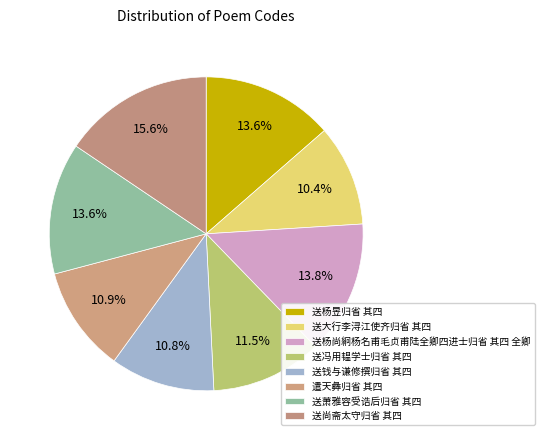

Count the number of slices in the pie.

8